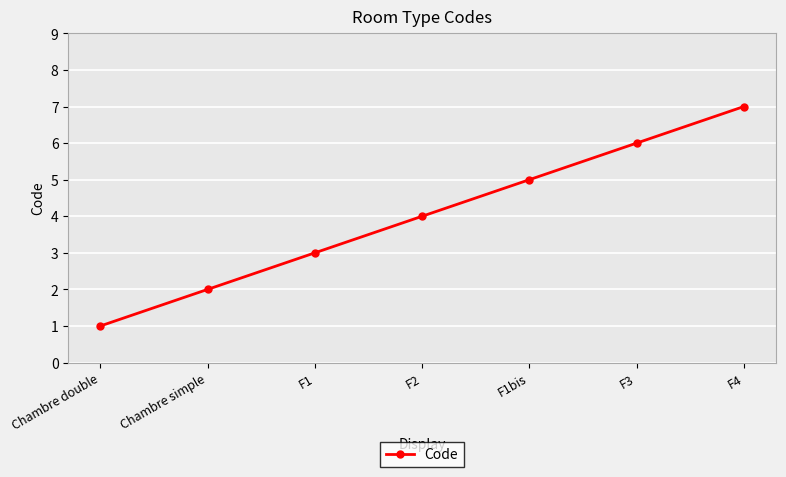

At which label is the value closest to 4?

F2